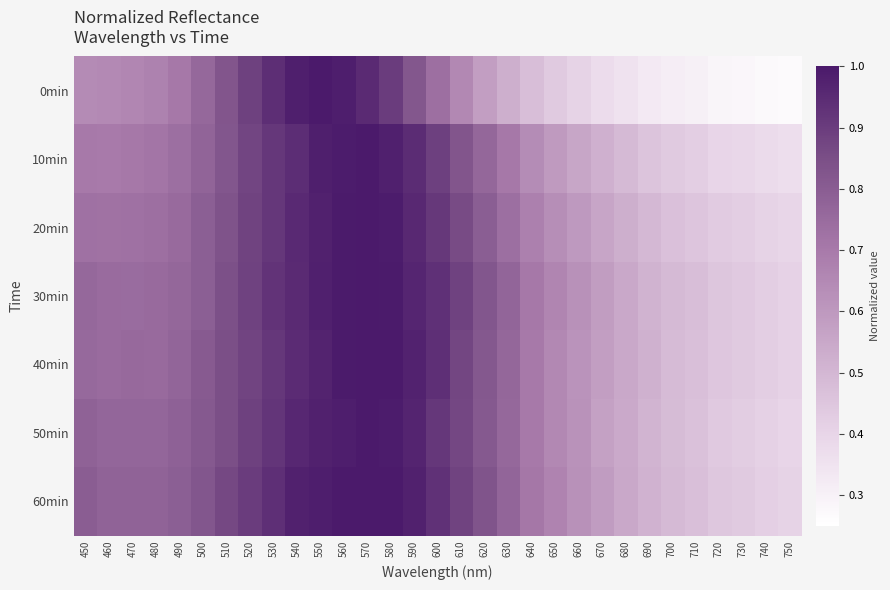

Reading left to right, list all the values displayed in this chart.

0min: 450=0.6	460=0.6	470=0.7	480=0.7	490=0.7	500=0.8	510=0.8	520=0.9	530=0.9	540=1.0	550=1.0	560=1.0	570=1.0	580=0.9	590=0.8	600=0.7	610=0.7	620=0.6	630=0.5	640=0.5	650=0.4	660=0.4	670=0.4	680=0.4	690=0.3	700=0.3	710=0.3	720=0.3	730=0.3	740=0.3	750=0.3
10min: 450=0.7	460=0.7	470=0.7	480=0.7	490=0.7	500=0.8	510=0.8	520=0.9	530=0.9	540=0.9	550=1.0	560=1.0	570=1.0	580=1.0	590=0.9	600=0.9	610=0.8	620=0.8	630=0.7	640=0.6	650=0.6	660=0.6	670=0.5	680=0.5	690=0.5	700=0.4	710=0.4	720=0.4	730=0.4	740=0.4	750=0.4
20min: 450=0.7	460=0.7	470=0.7	480=0.7	490=0.8	500=0.8	510=0.8	520=0.9	530=0.9	540=1.0	550=1.0	560=1.0	570=1.0	580=1.0	590=1.0	600=0.9	610=0.9	620=0.8	630=0.7	640=0.7	650=0.6	660=0.6	670=0.6	680=0.5	690=0.5	700=0.5	710=0.5	720=0.4	730=0.4	740=0.4	750=0.4
30min: 450=0.8	460=0.8	470=0.7	480=0.8	490=0.8	500=0.8	510=0.8	520=0.9	530=0.9	540=1.0	550=1.0	560=1.0	570=1.0	580=1.0	590=1.0	600=0.9	610=0.9	620=0.8	630=0.8	640=0.7	650=0.7	660=0.6	670=0.6	680=0.5	690=0.5	700=0.5	710=0.5	720=0.4	730=0.4	740=0.4	750=0.4
40min: 450=0.8	460=0.8	470=0.8	480=0.8	490=0.8	500=0.8	510=0.8	520=0.9	530=0.9	540=0.9	550=1.0	560=1.0	570=1.0	580=1.0	590=1.0	600=0.9	610=0.9	620=0.8	630=0.8	640=0.7	650=0.7	660=0.6	670=0.6	680=0.5	690=0.5	700=0.5	710=0.5	720=0.4	730=0.4	740=0.4	750=0.4
50min: 450=0.8	460=0.8	470=0.8	480=0.8	490=0.8	500=0.8	510=0.8	520=0.9	530=0.9	540=1.0	550=1.0	560=1.0	570=1.0	580=1.0	590=1.0	600=0.9	610=0.9	620=0.8	630=0.8	640=0.7	650=0.7	660=0.6	670=0.6	680=0.5	690=0.5	700=0.5	710=0.5	720=0.4	730=0.4	740=0.4	750=0.4
60min: 450=0.8	460=0.8	470=0.8	480=0.8	490=0.8	500=0.8	510=0.9	520=0.9	530=0.9	540=1.0	550=1.0	560=1.0	570=1.0	580=1.0	590=1.0	600=0.9	610=0.9	620=0.8	630=0.8	640=0.7	650=0.7	660=0.6	670=0.6	680=0.5	690=0.5	700=0.5	710=0.5	720=0.4	730=0.4	740=0.4	750=0.4